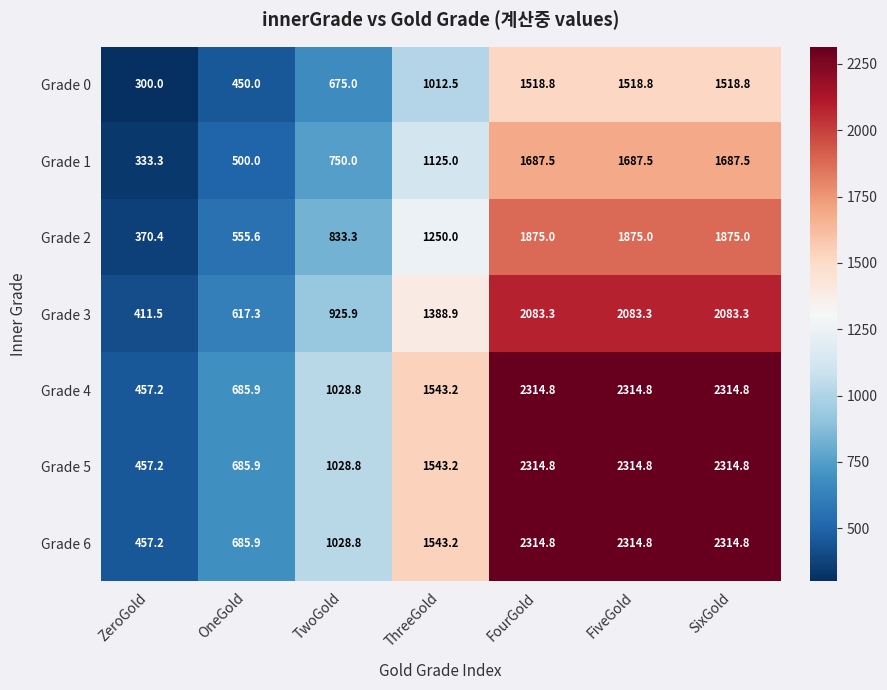

What is the difference between the highest and lowest values at SixGold?

796.0